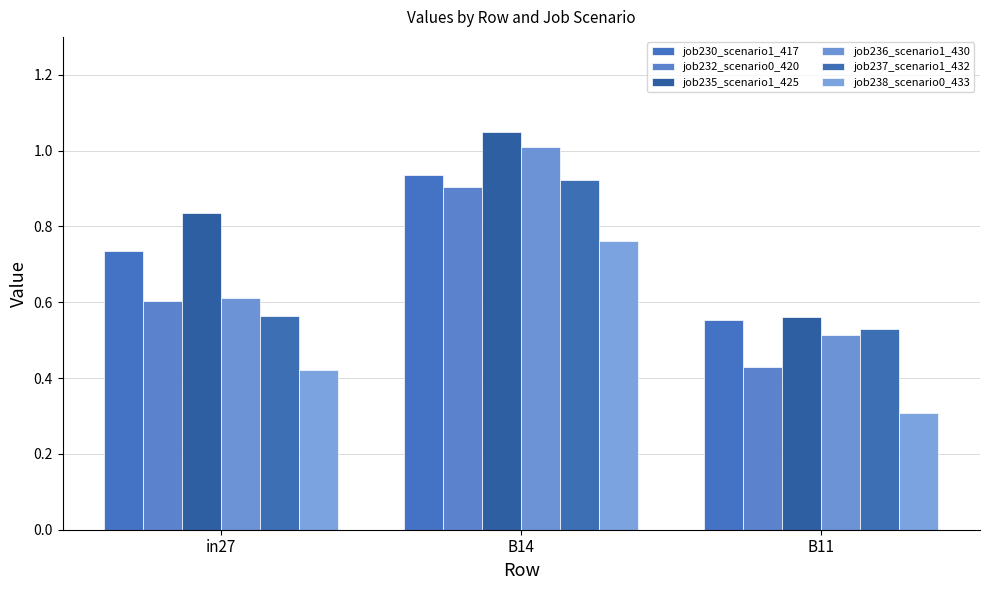

True or false: job232_scenario0_420 has a value of 0.4 at B11.

True